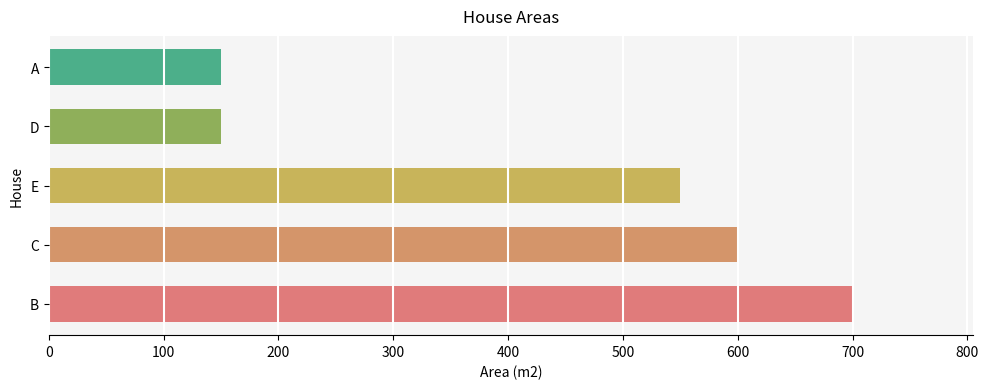

At which label is the value closest to 425?

E